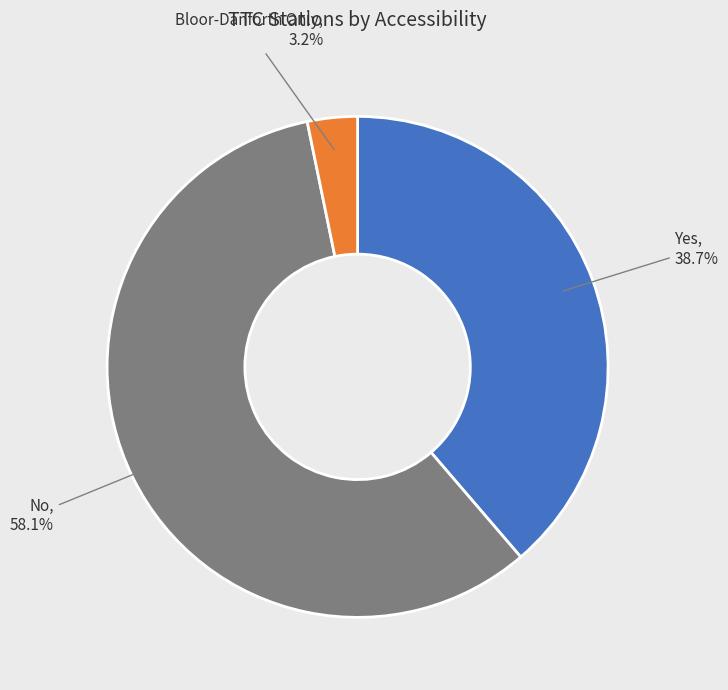

Count the number of slices in the pie.

3